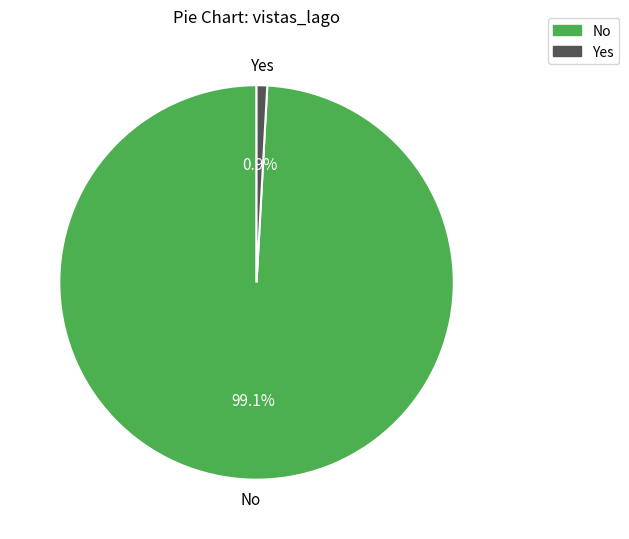

How many slices are in this pie chart?

2